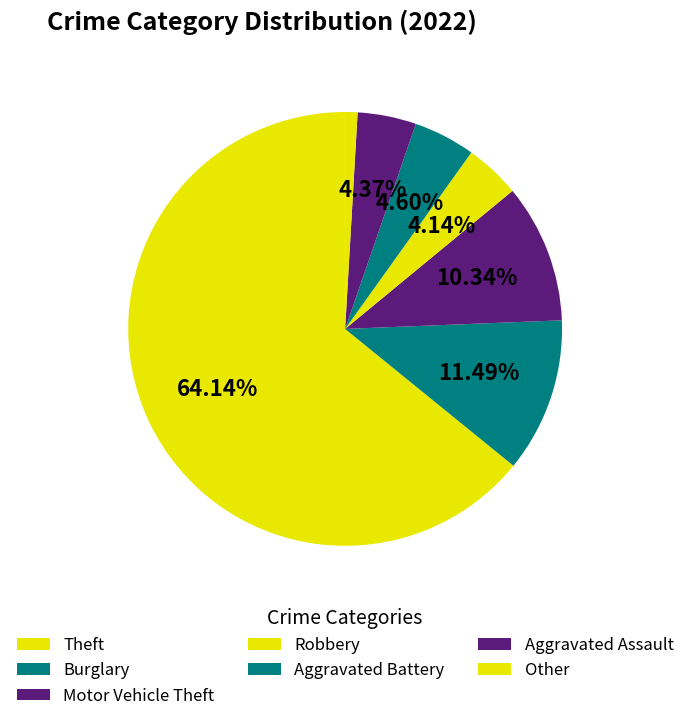

Is it true that Robbery is 13% of the pie?

False